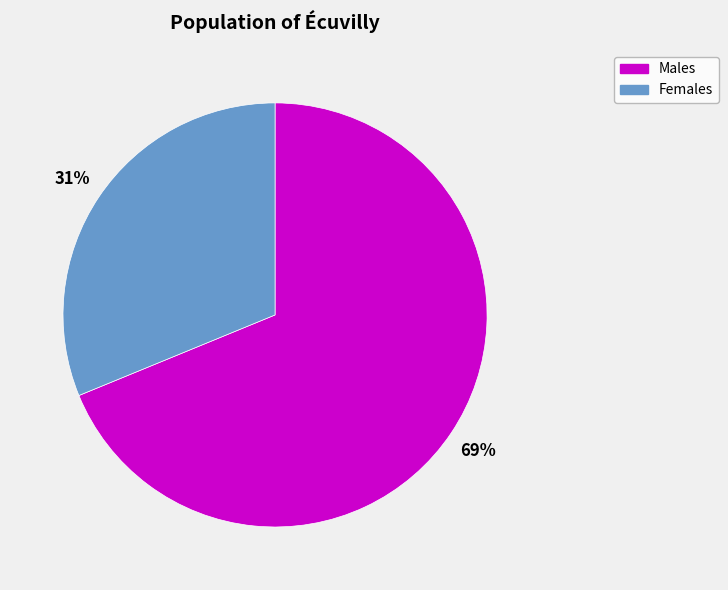

Which has a higher value, Females or Males?

Males